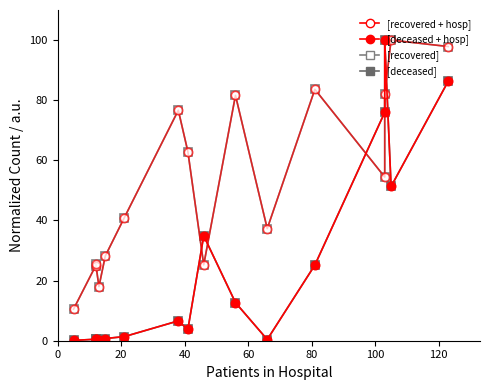

What is the maximum value for patients_deceased (norm)?

100.0